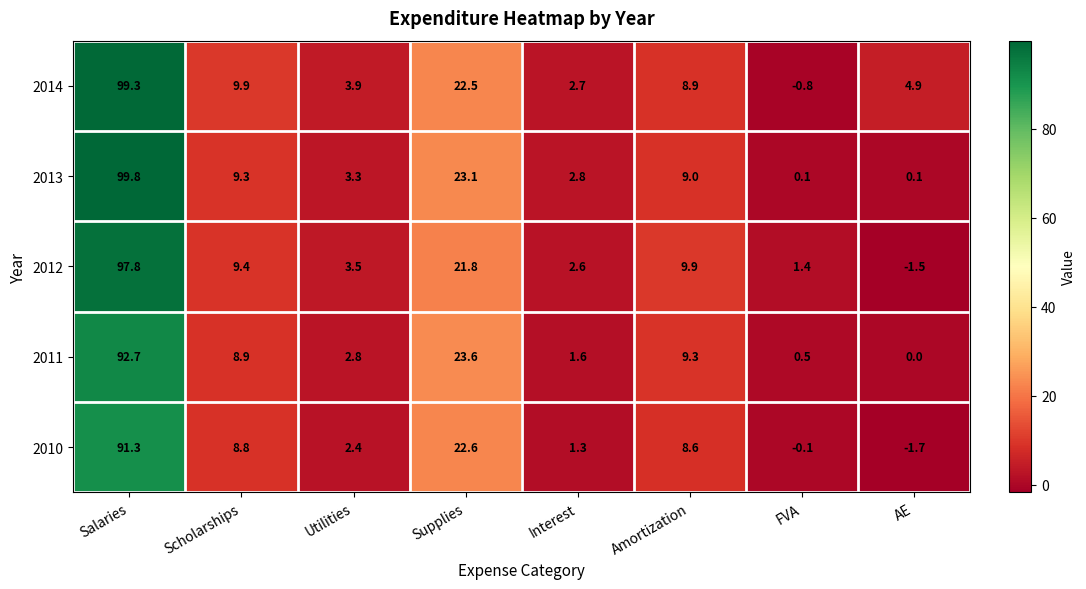

What is the total value across all series at Amortization?

45.7